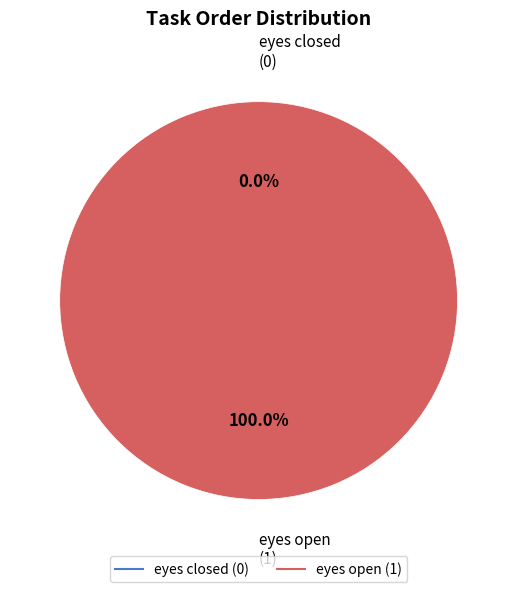

Which category has the biggest portion of the pie?

eyes open